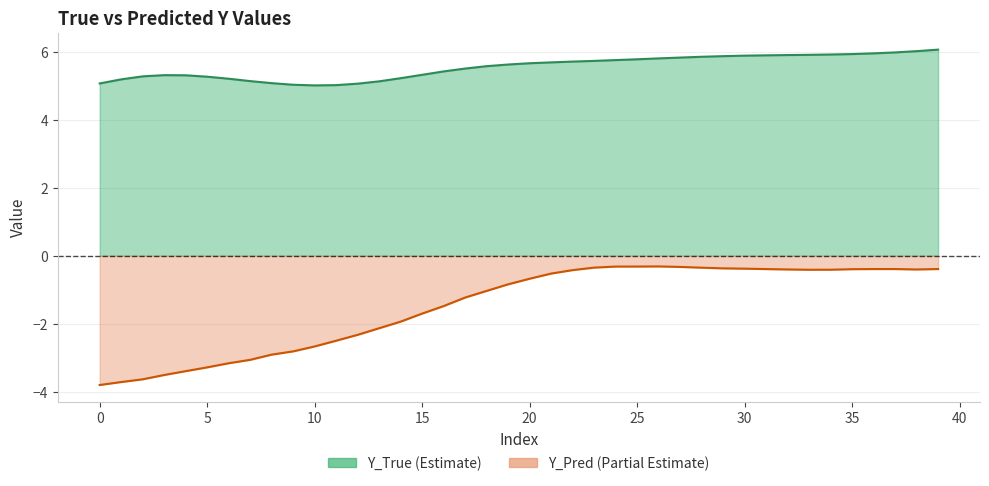

What is the difference between the second highest and second lowest values in the Y_Pred series?

3.4